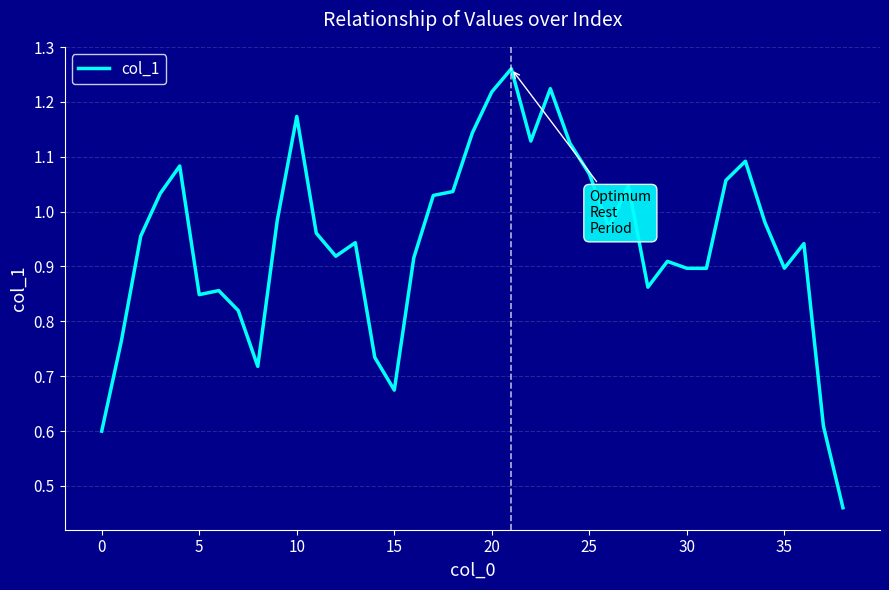

Does the chart display data point markers on the line(s)?

No